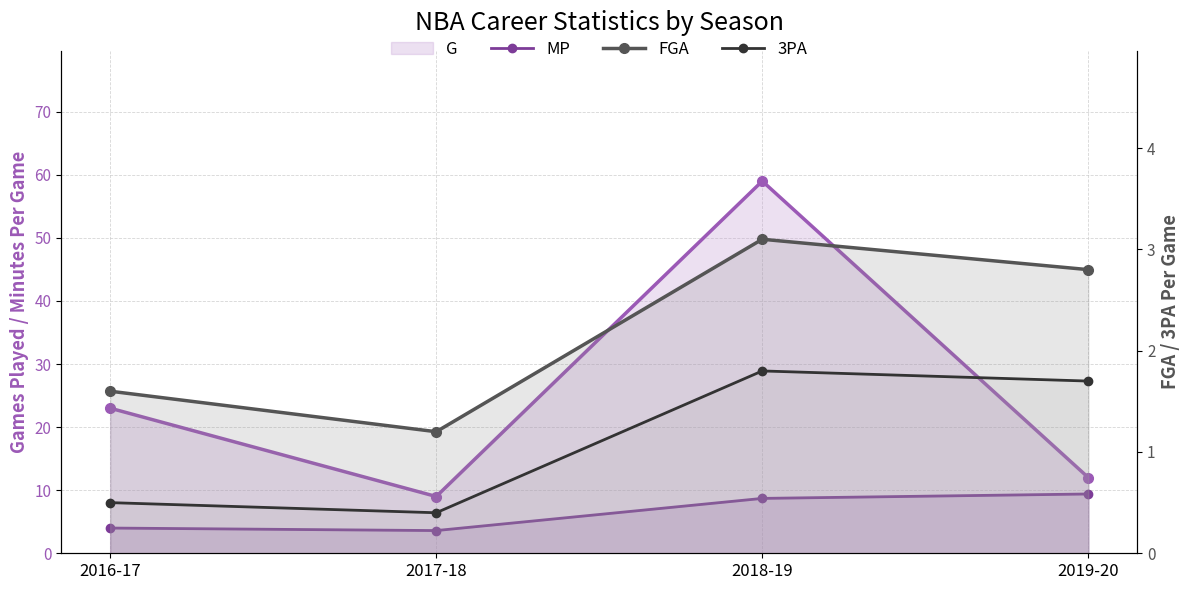

Reading right to left, extract all data points from this chart.

MP: 9.4	8.7	3.6	4.0
FGA: 2.8	3.1	1.2	1.6
3PA: 1.7	1.8	0.4	0.5